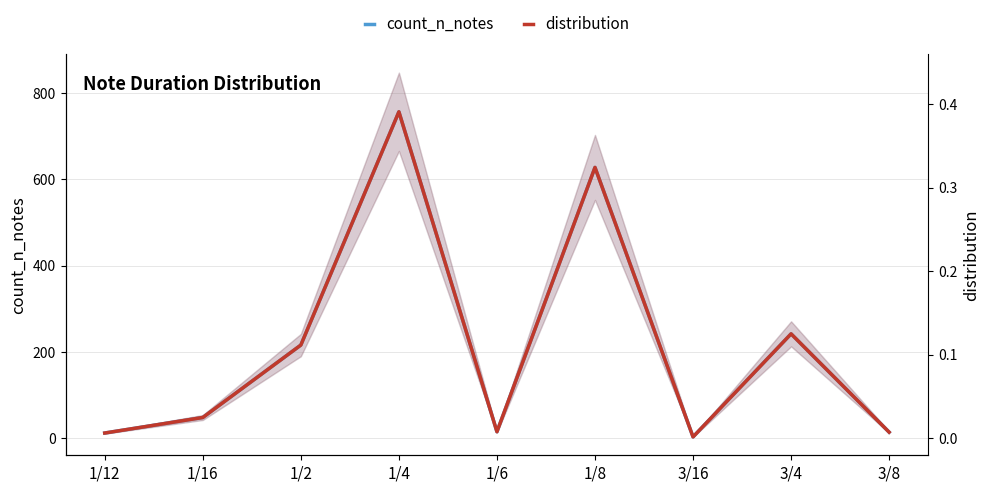

Reading left to right, transcribe all the data shown in this chart.

count_n_notes: 1/12=12.0	1/16=48.0	1/2=216.0	1/4=757.0	1/6=15.0	1/8=628.0	3/16=3.0	3/4=242.0	3/8=14.0
distribution: 1/12=0.0	1/16=0.0	1/2=0.1	1/4=0.4	1/6=0.0	1/8=0.3	3/16=0.0	3/4=0.1	3/8=0.0